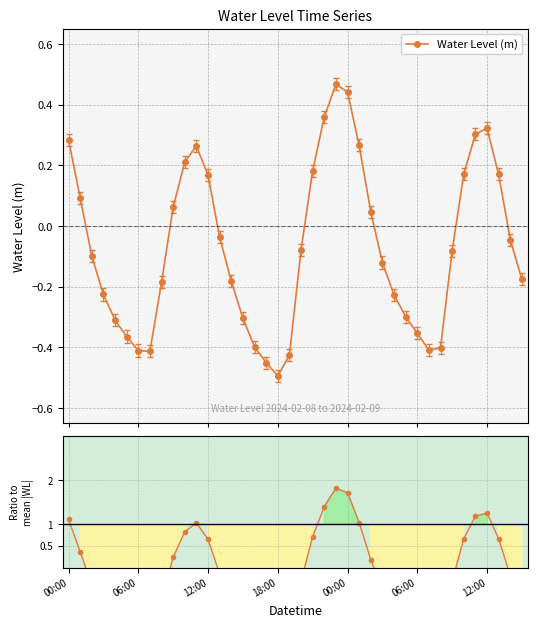

What is the value of the Water Level (m) point at the 5th from the left?

-0.3